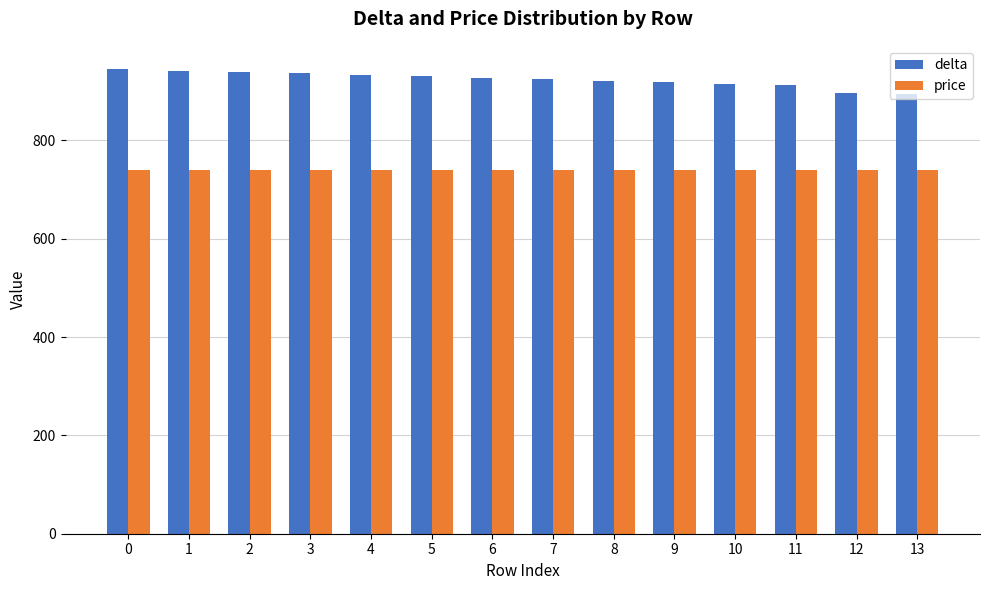

What is the spread (max minus min) of values at 4?

193